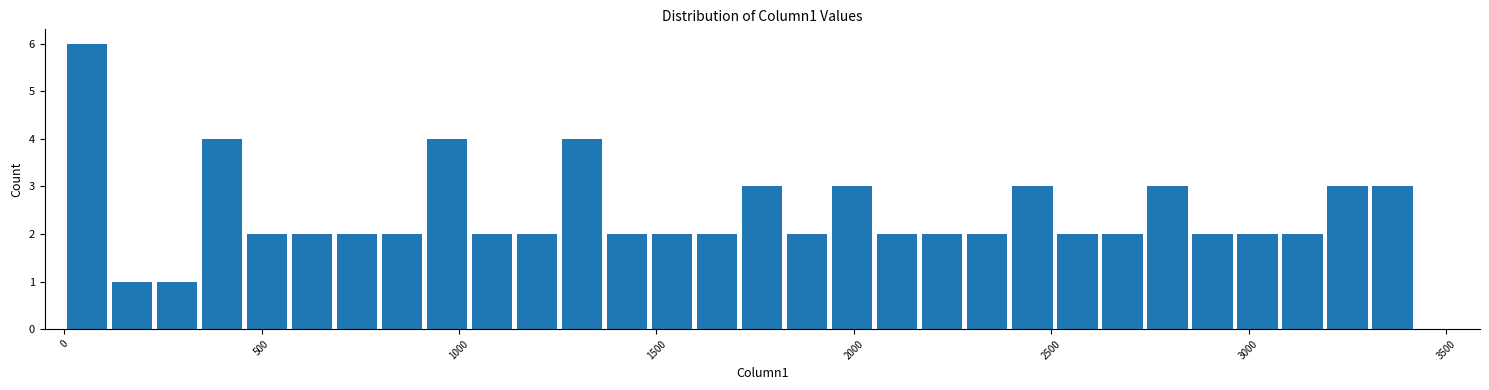

Read against the x-axis, roughly where is the centre of the tallest bar?

50